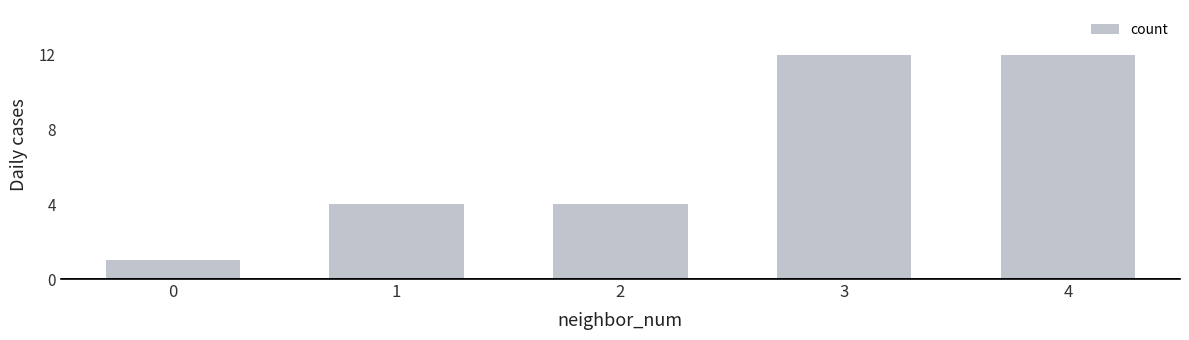

What is the change in value from 2 to 3?

+8